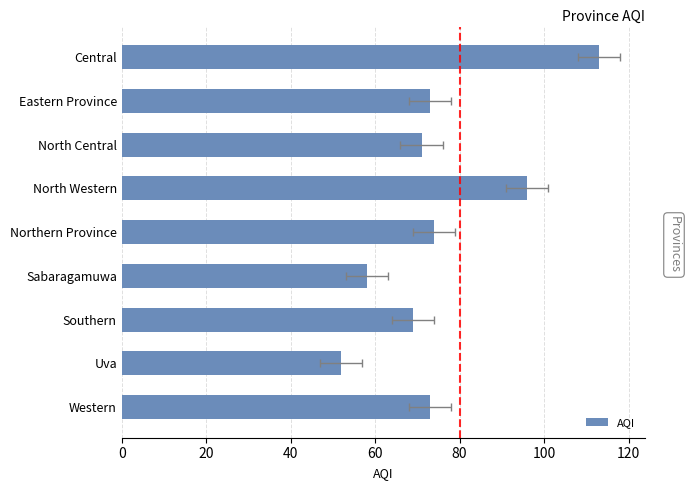

Reading right to left, what are all the values shown in this chart?

113	73	71	96	74	58	69	52	73